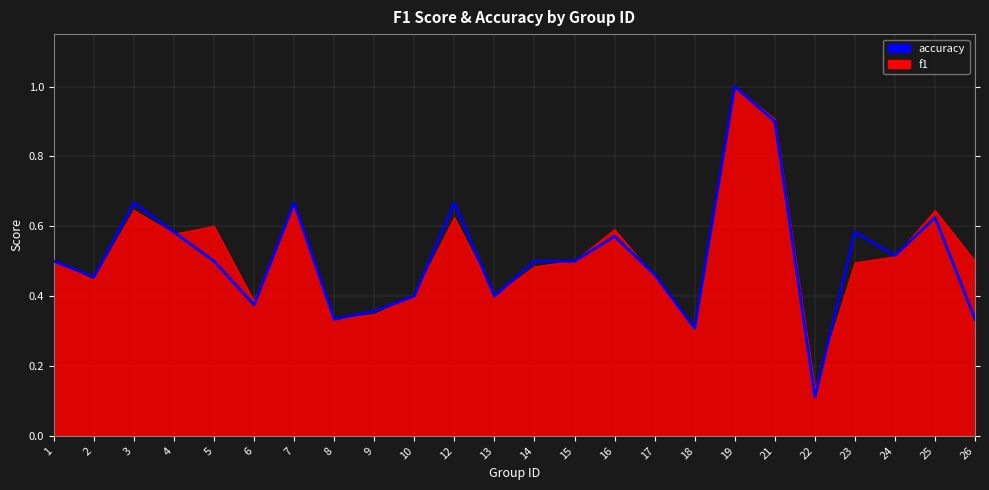

How many lines are shown in the chart?

2